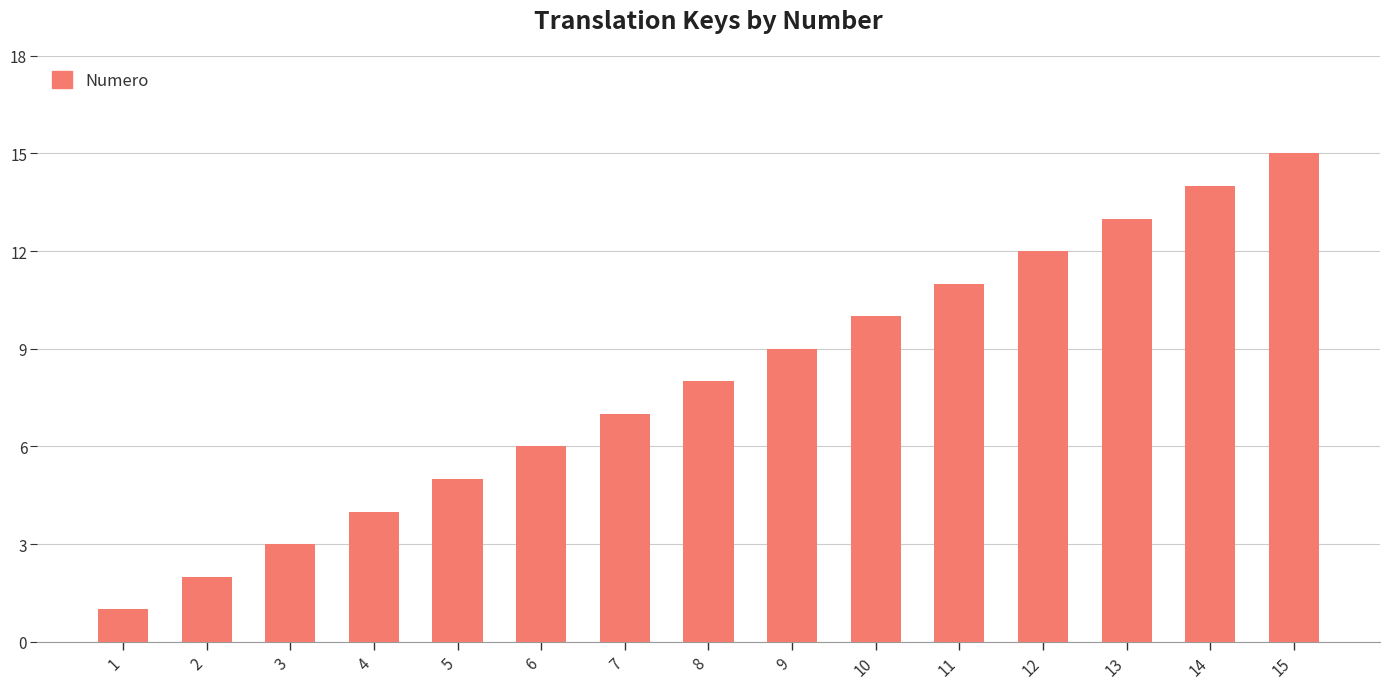

Reading right to left, extract all data points from this chart.

15=15	14=14	13=13	12=12	11=11	10=10	9=9	8=8	7=7	6=6	5=5	4=4	3=3	2=2	1=1